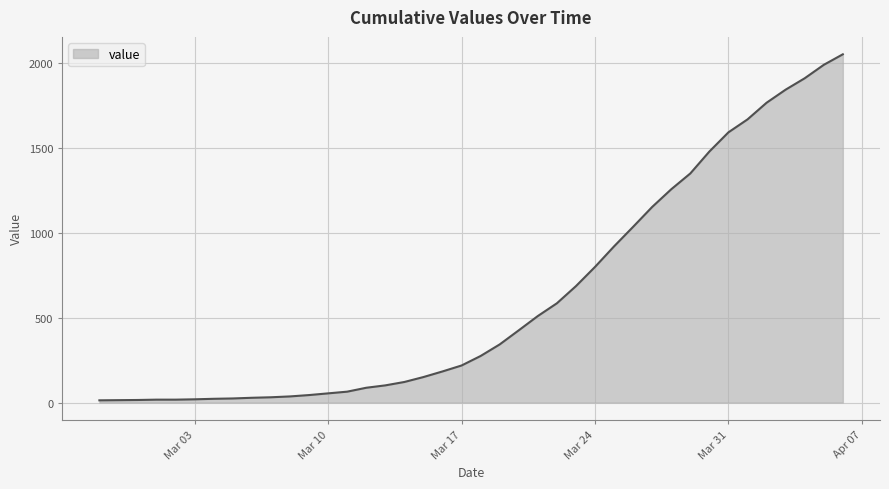

What is the greatest value displayed?

2049